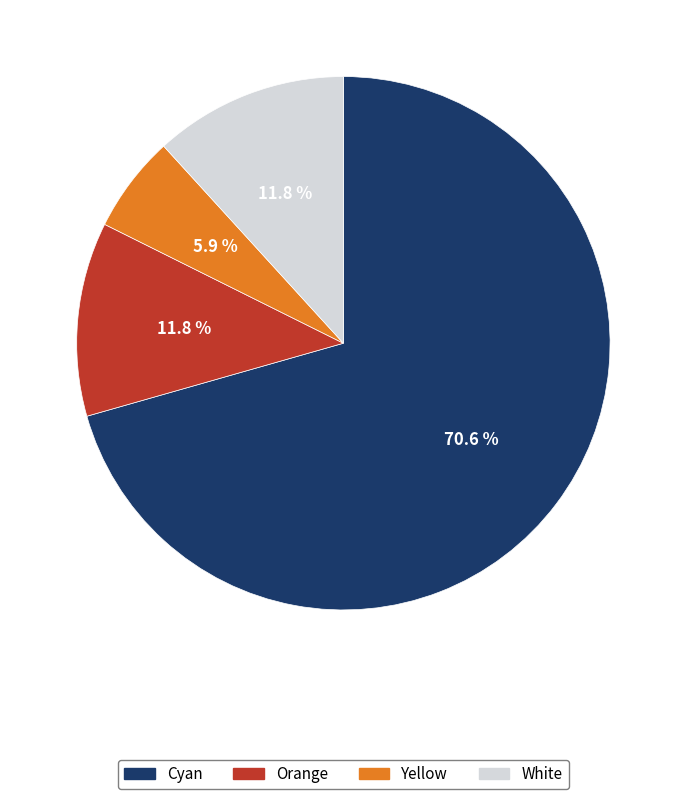

To the nearest percent, what is the average slice percentage?

25%